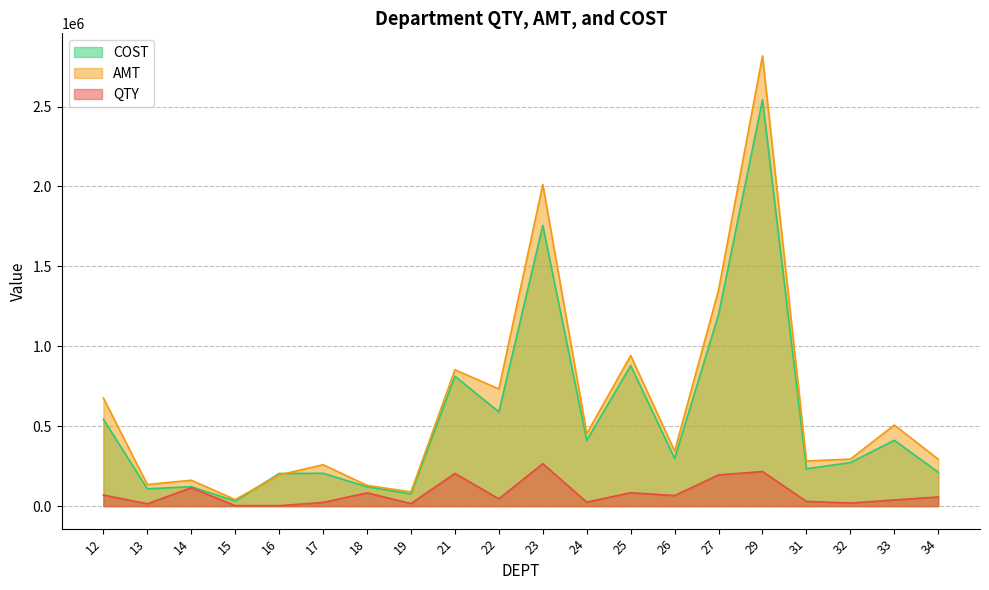

Reading right to left, transcribe all the data shown in this chart.

QTY: 57111.1	38525.3	19212.8	29584.0	216179.0	195324.0	66250.0	83690.0	24896.0	265338.5	45800.9	204447.0	15933.0	82988.0	22821.1	2684.0	3149.0	114606.0	14805.0	69085.0
AMT: 293529.6	507419.0	293933.8	282487.6	2817237.1	1352790.6	344497.1	941978.1	453911.6	2012475.1	733063.6	853022.5	89085.5	129712.0	259045.3	194989.7	40891.2	162047.8	134940.2	676269.8
COST: 212072.6	411804.5	272380.3	233690.7	2542155.9	1198740.3	298678.7	879304.8	411260.6	1756209.9	589483.9	812905.8	76033.5	120758.7	205601.8	204046.6	31671.5	121705.7	108076.5	543682.0